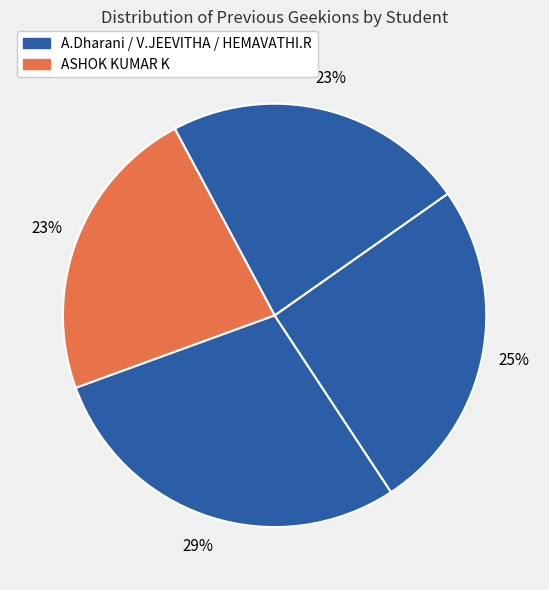

Count the number of slices in the pie.

4